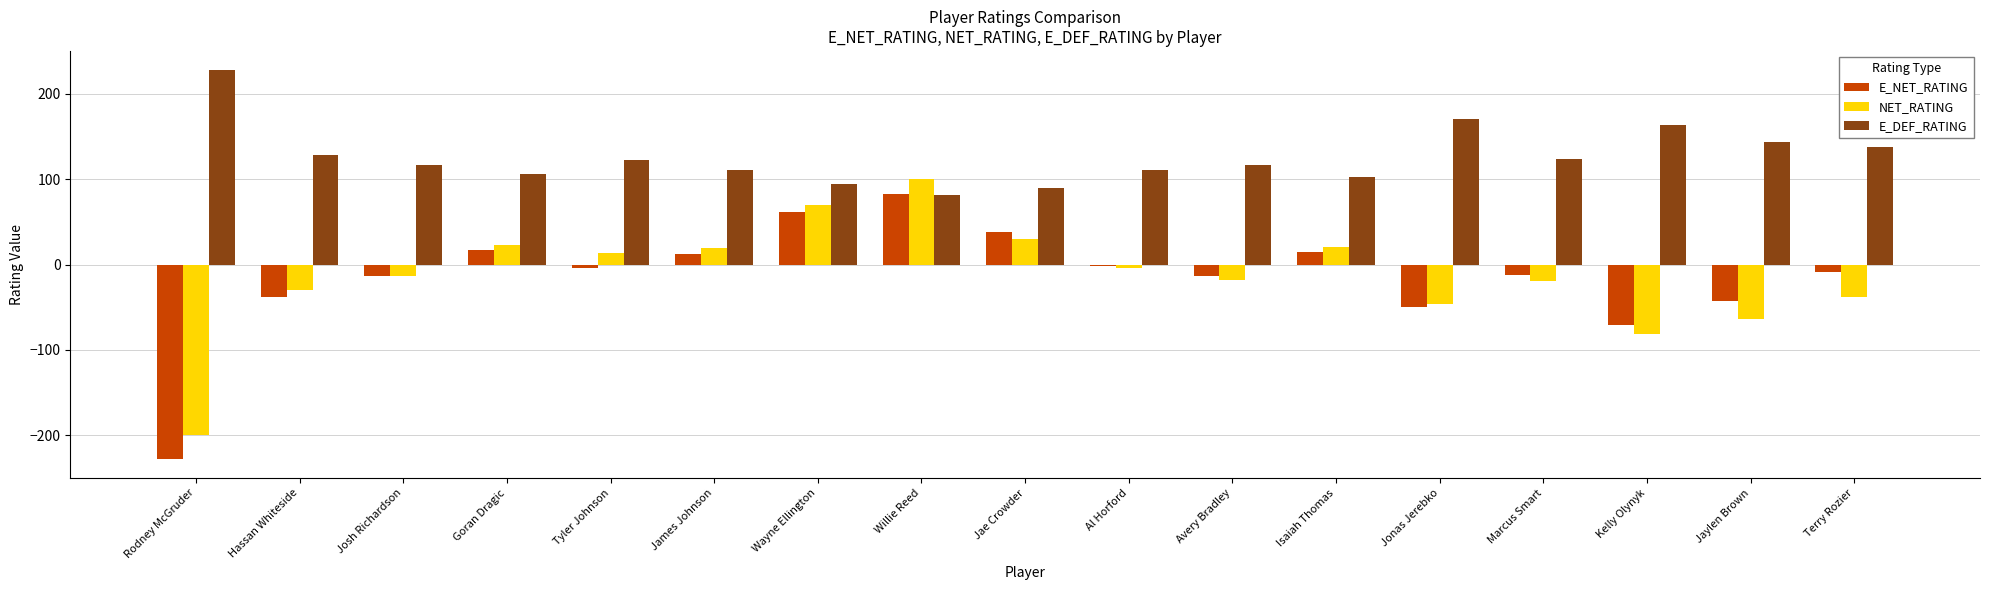

How many categories are shown in the chart?

17